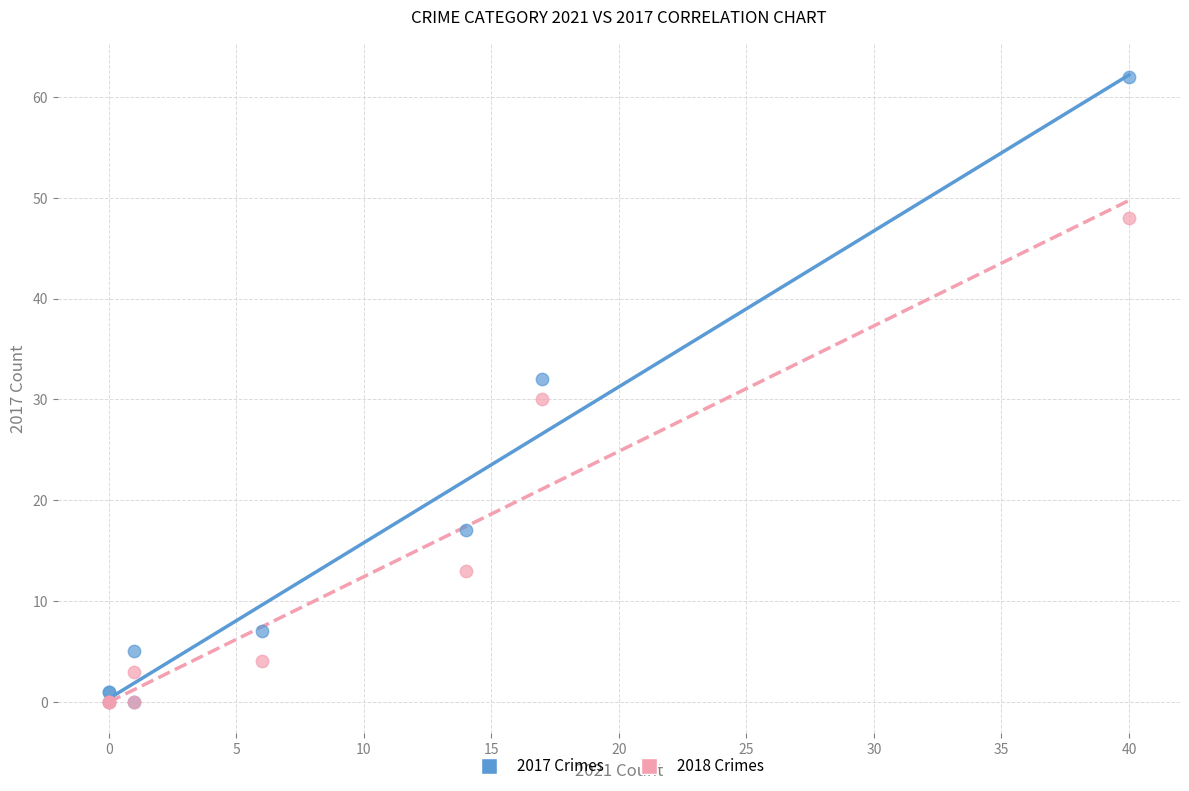

Which series has the widest spread of Y values?

2017 Crimes